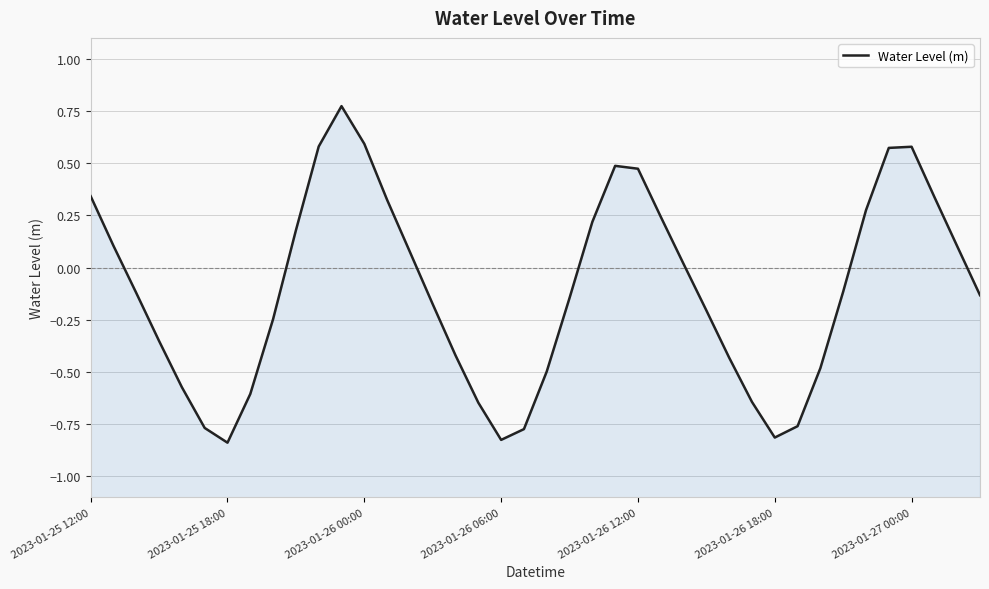

Between 8 and 24, which is larger?

24